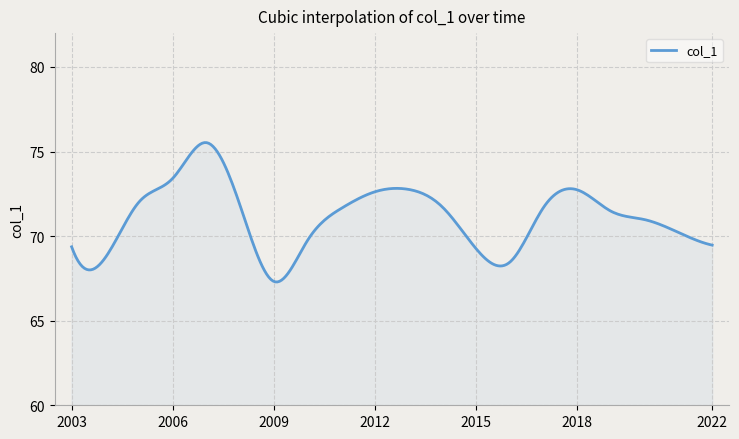

What is the maximum value shown in the chart?

75.5